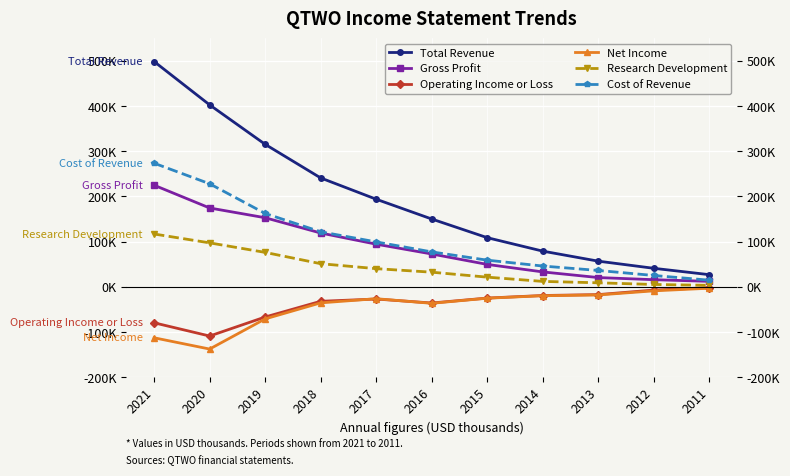

Count the number of categories in the chart.

11